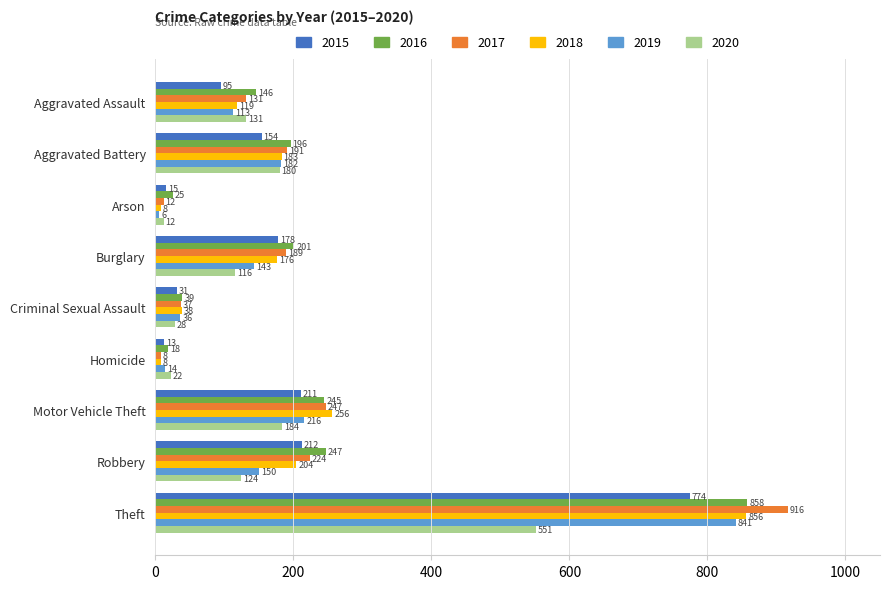

Which category has the lowest value across all series?

Arson